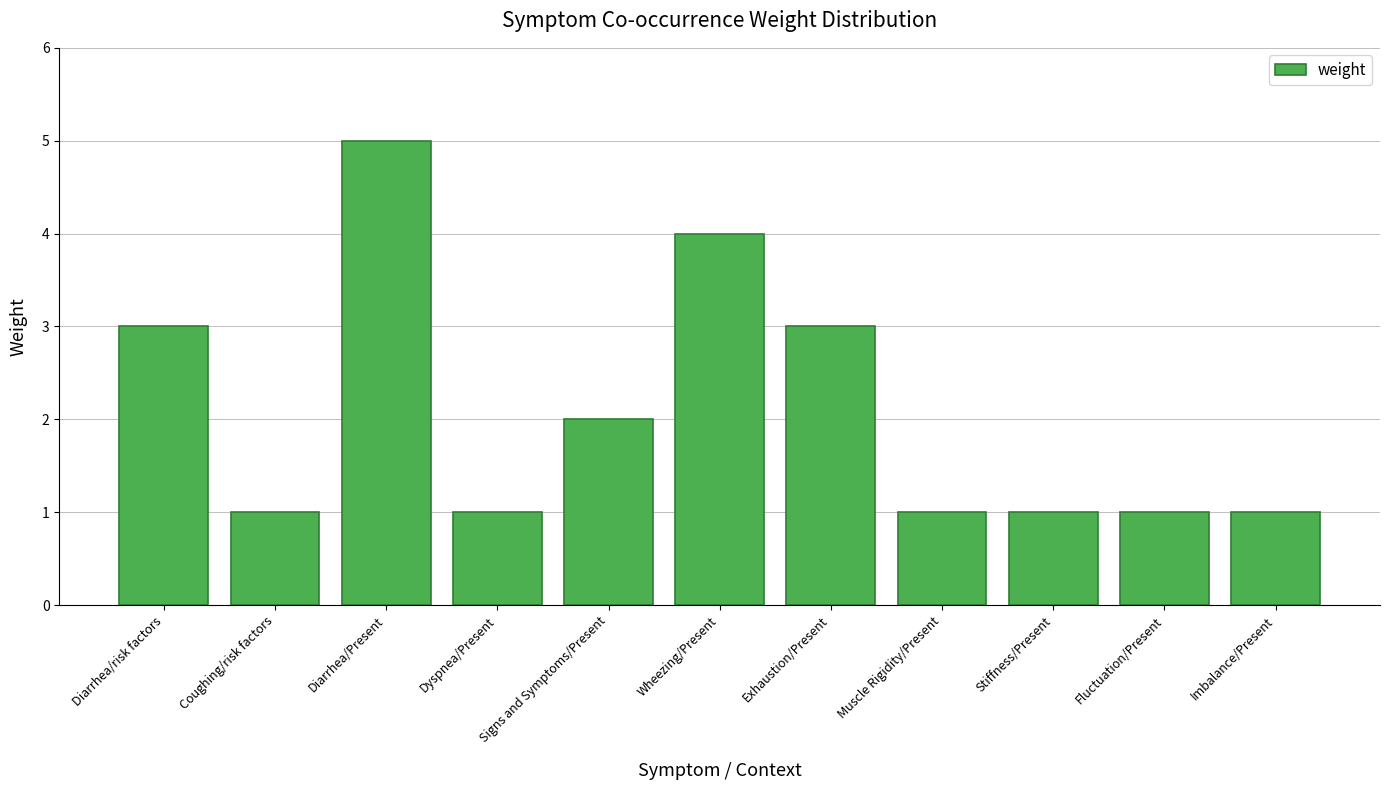

The value at Muscle Rigidity/Present is 1. True or false?

True